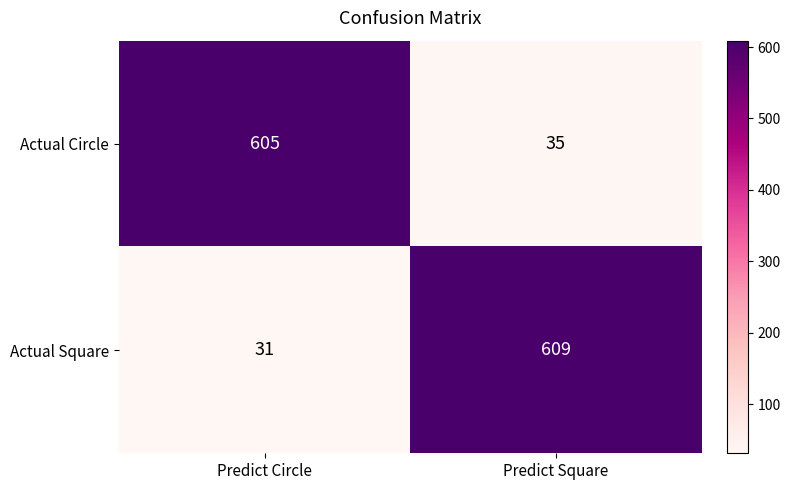

What is the sum of the Actual Circle values at Predict Circle and Predict Square?

640